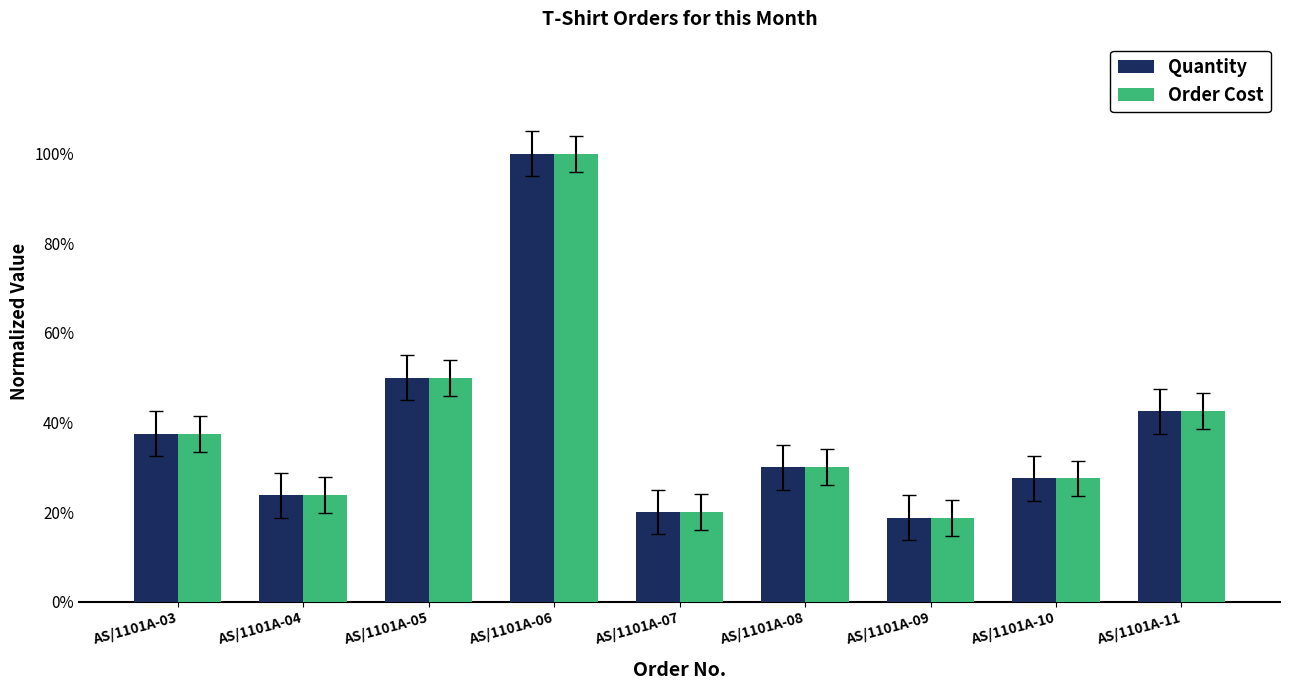

What is the sum of the Quantity values at AS/1101A-06 and AS/1101A-05?

1.5